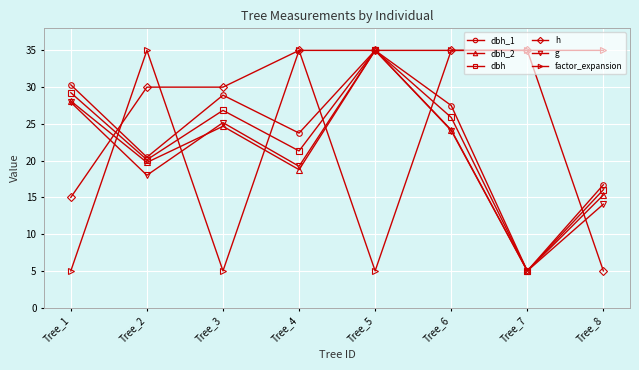

How many lines are shown in the chart?

6